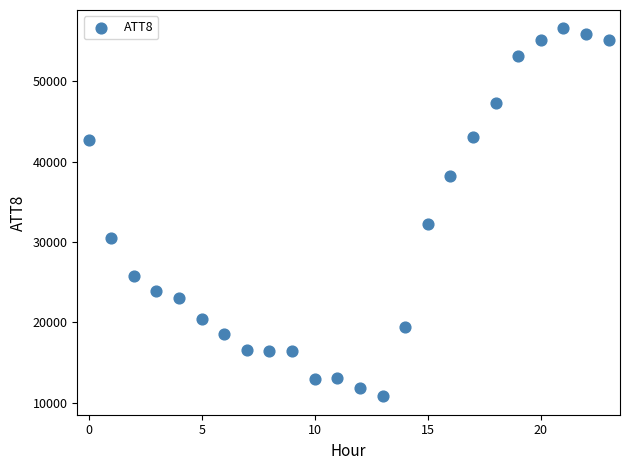

What is the range of Y values (max minus min)?

45800